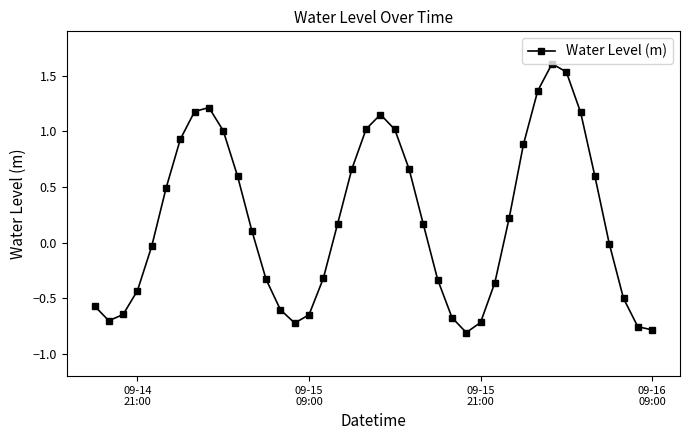

What is the maximum value shown in the chart?

1.6